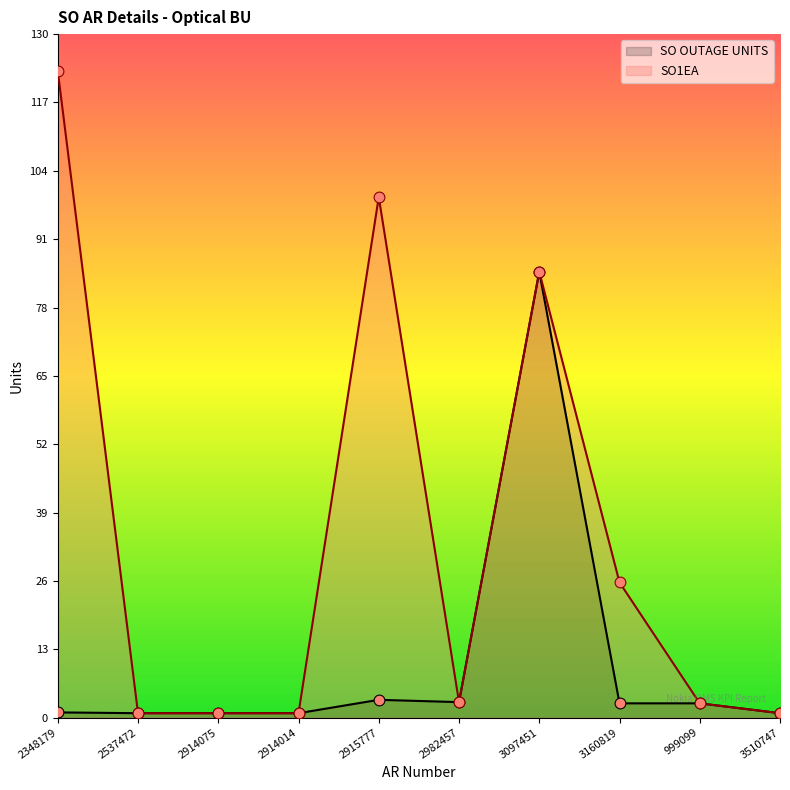

What are all the series names shown in the legend?

SO OUTAGE UNITS, SO1EA